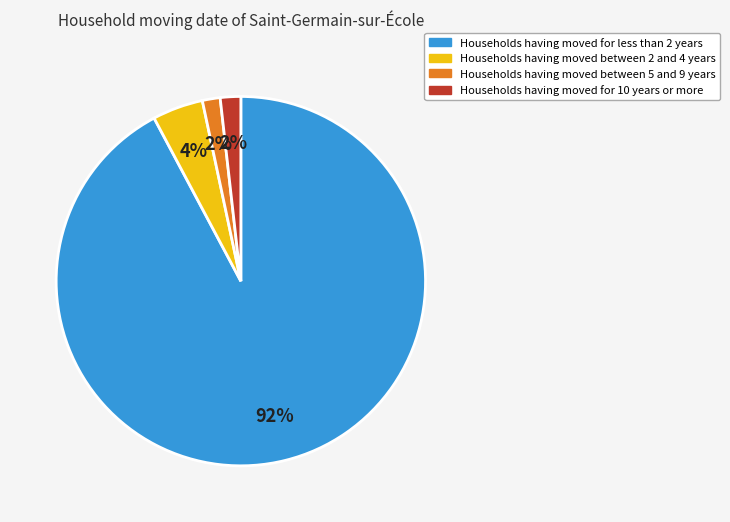

How many slices are in this pie chart?

4